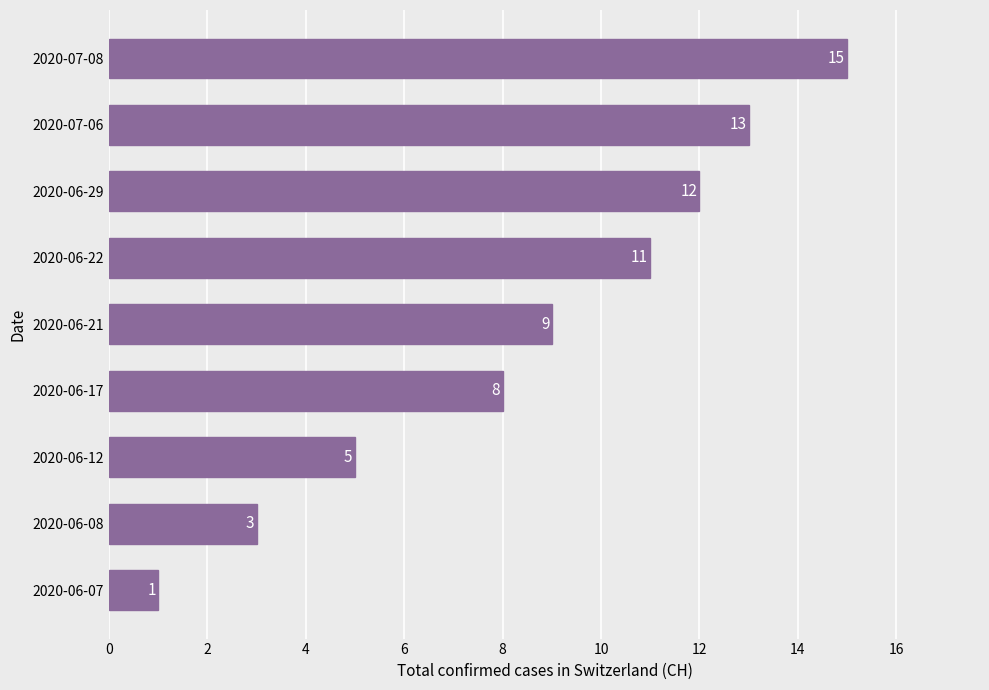

What is the difference between the maximum and minimum values?

14